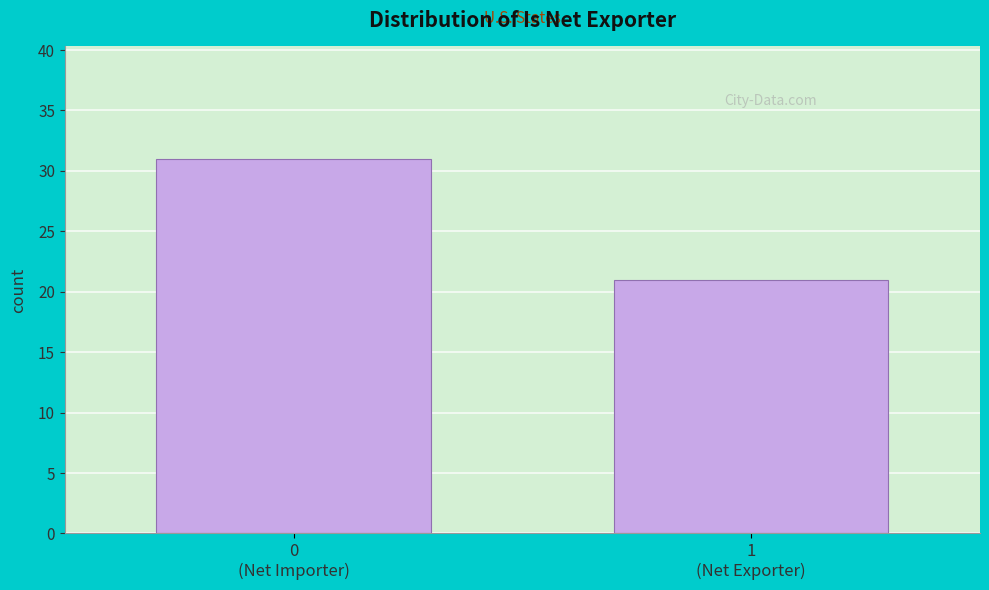

Reading right to left, what are all the values shown in this chart?

21	31